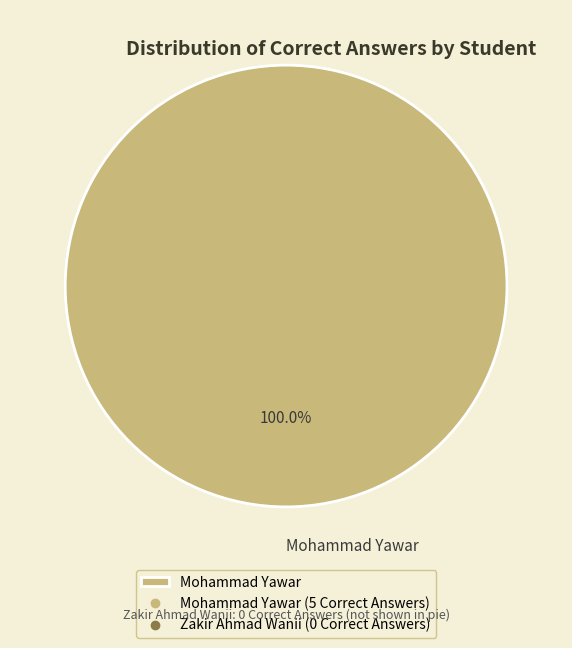

Which slice represents more than half of the pie?

Mohammad Yawar